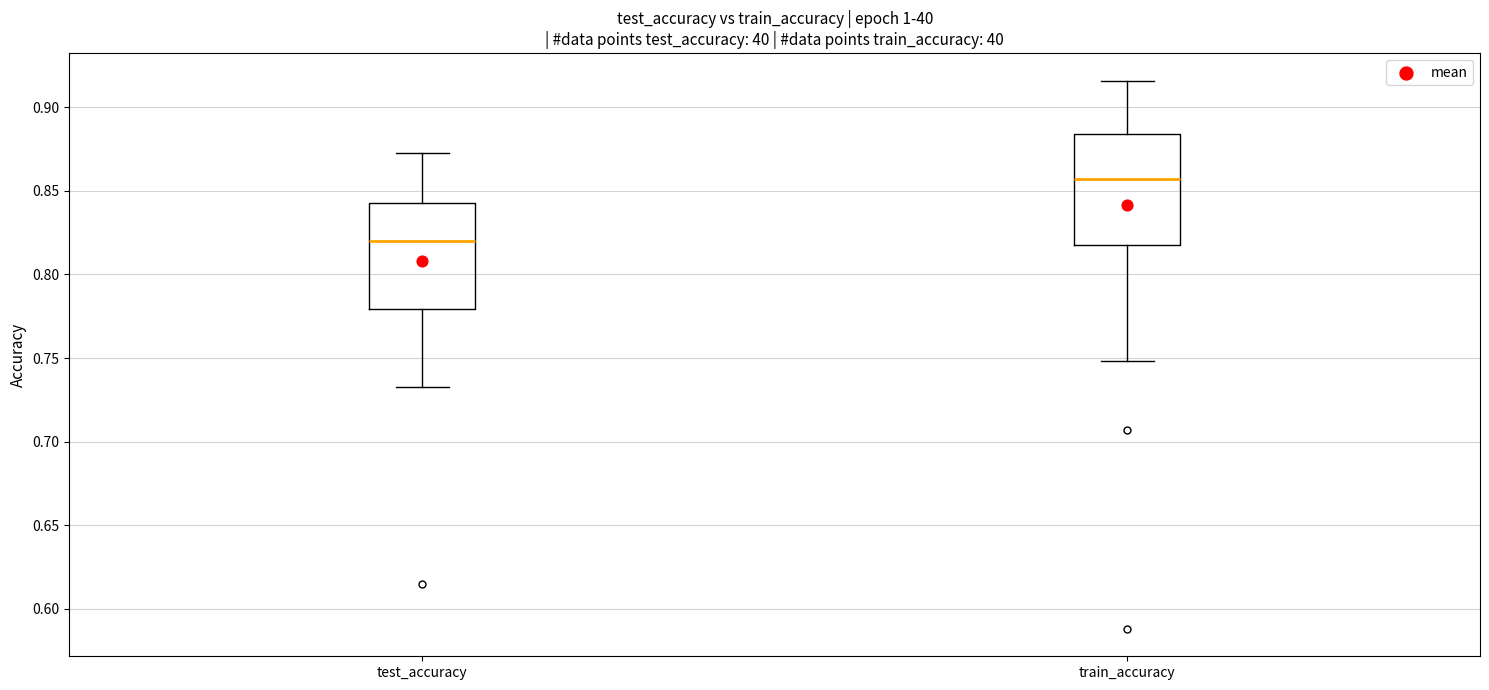

Reading left to right, read every box against the y-axis: the position of its median line, the range the box covers, and the ends of its whiskers. The values are not printed on the chart, so give them approximately, as read against the axis.

test_accuracy: median 0.820, box 0.780 to 0.845, whiskers 0.730 to 0.875
train_accuracy: median 0.855, box 0.820 to 0.885, whiskers 0.750 to 0.915